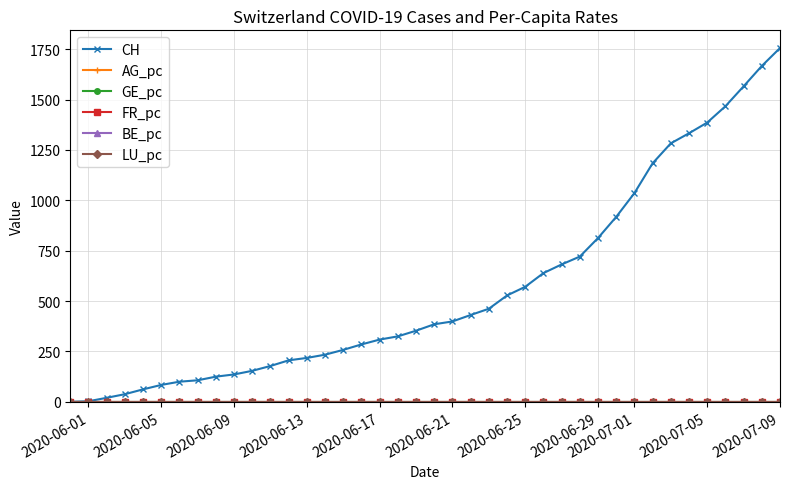

At how many categories does at least one series exceed 744?

11